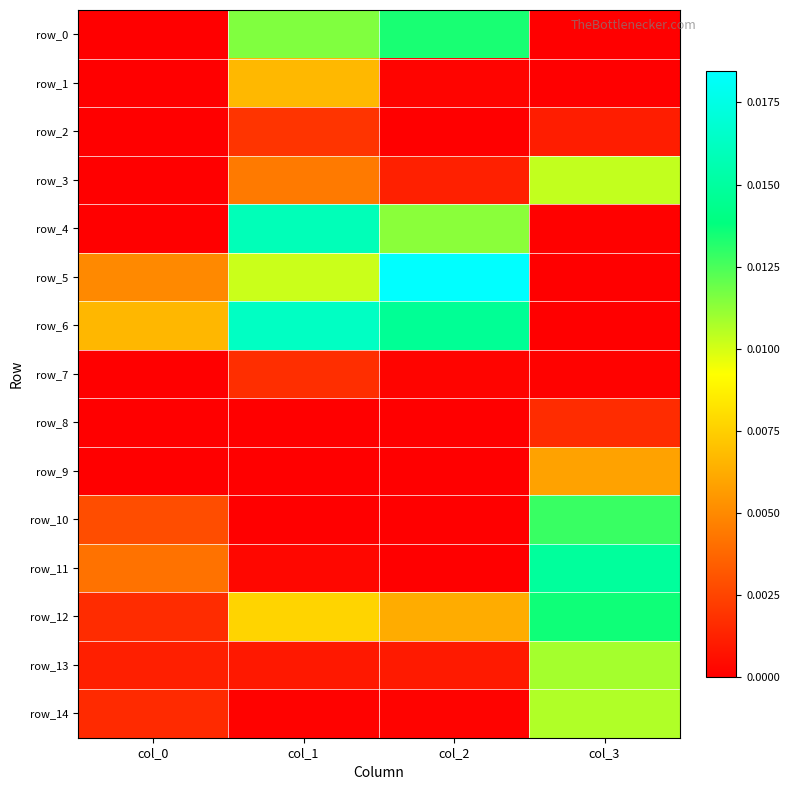

Count the number of categories in the chart.

4